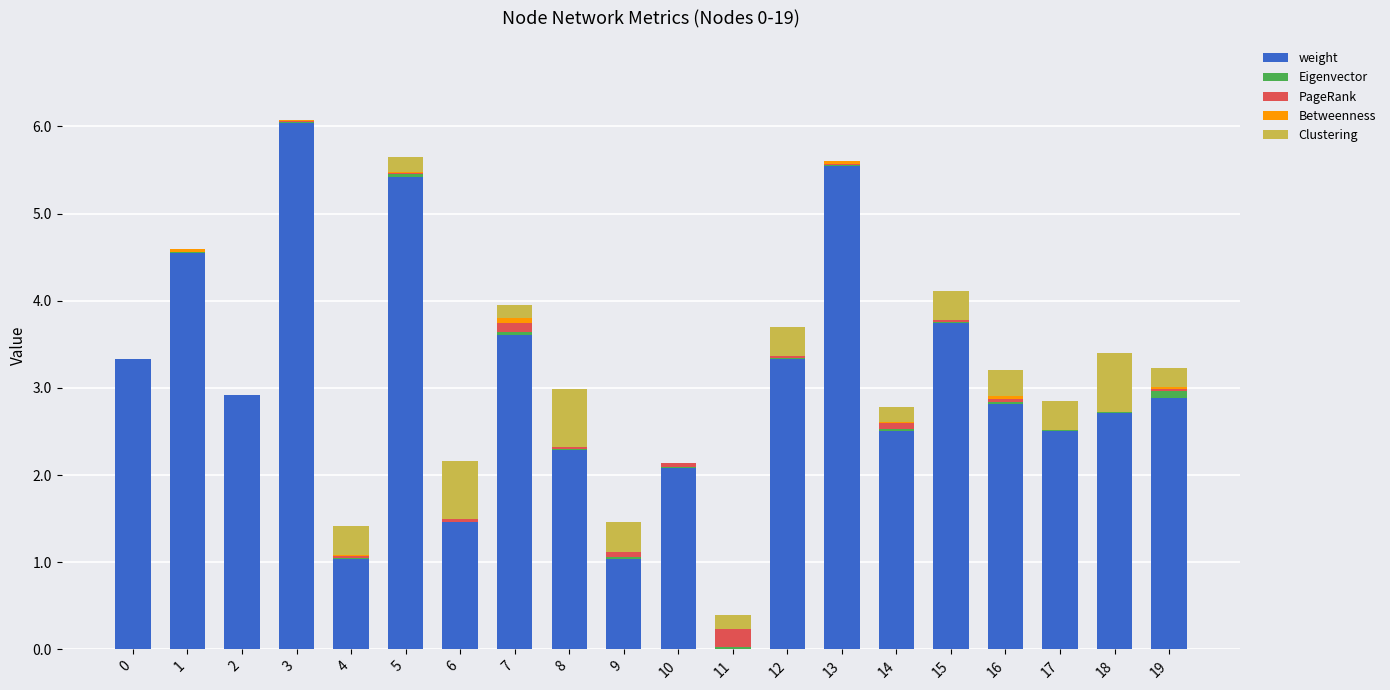

What is the highest value of the weight series?

6.0